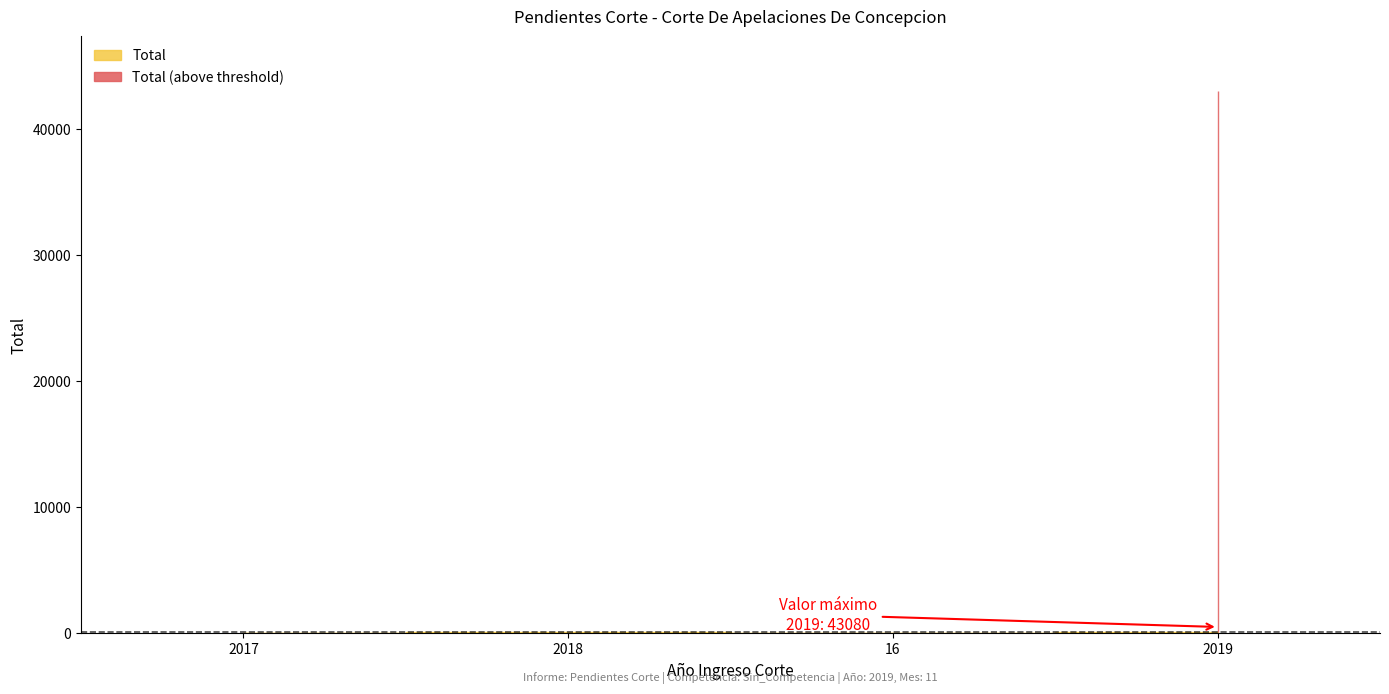

What is the value of the 3rd point from the left?

4